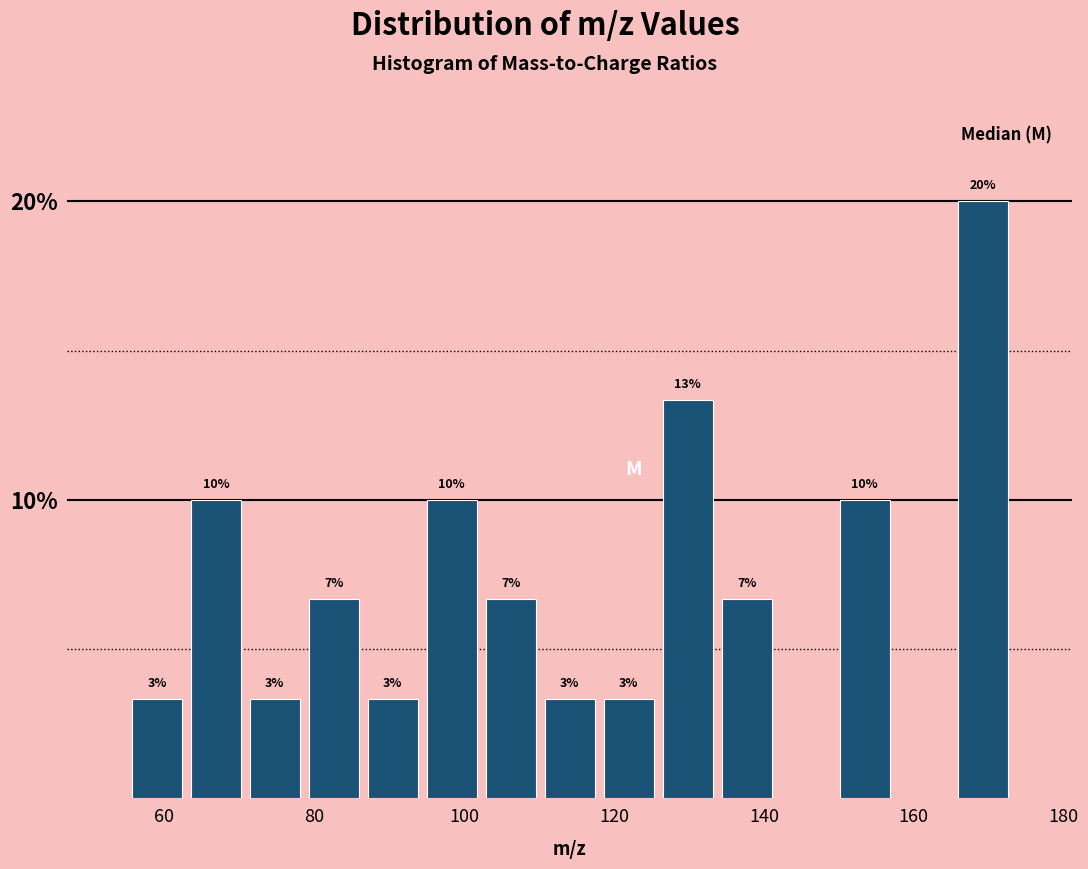

Around what value on the x-axis is the tallest bar? Give the approximate position of its centre, as read against the axis.

170